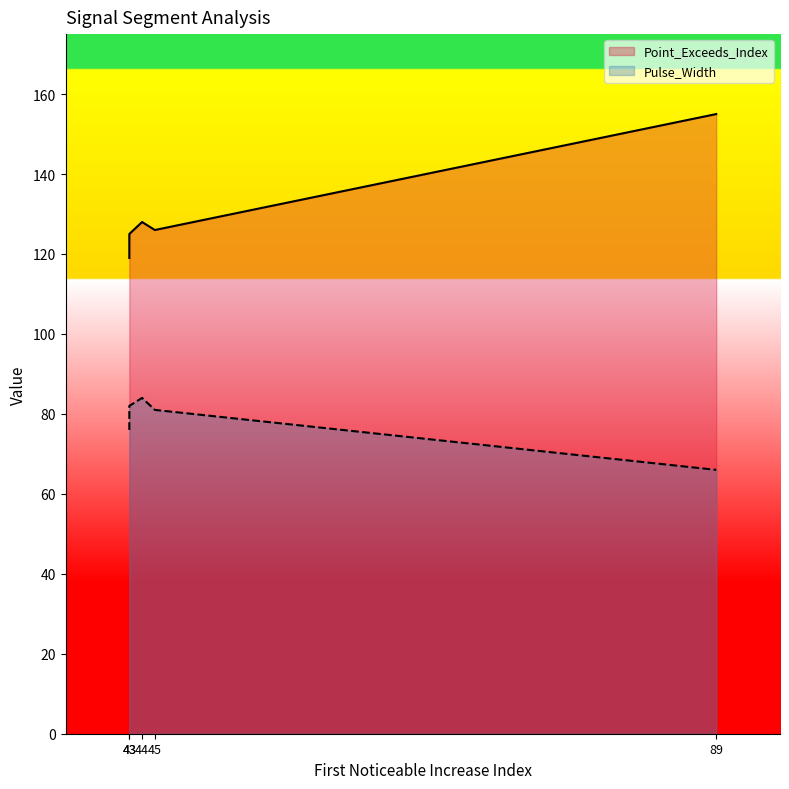

True or false: Pulse_Width and Point_Exceeds_Index cross at least once.

False